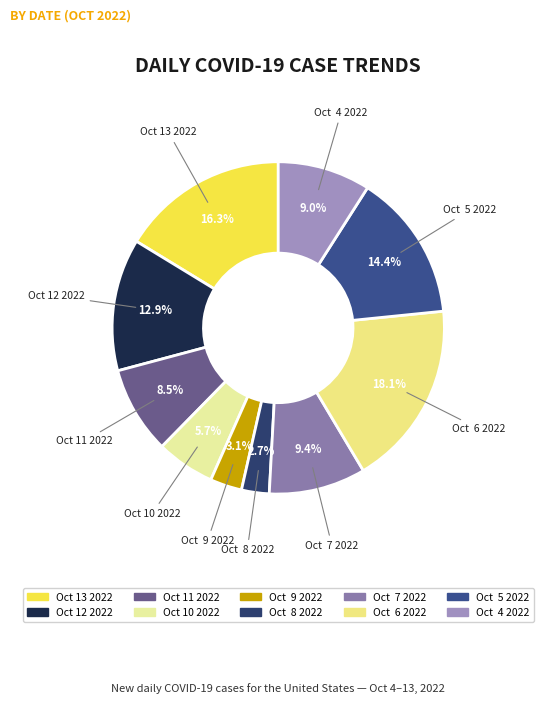

Which has a higher value, Oct 12 2022 or Oct 4 2022?

Oct 12 2022